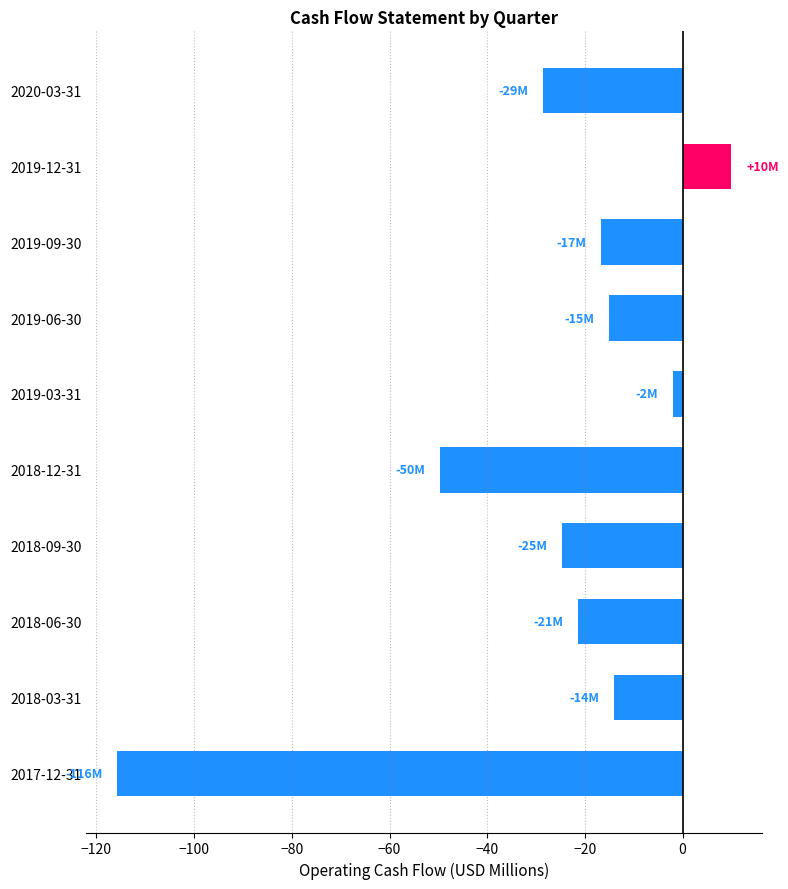

Is it true that the value at 2020-03-31 is -16.4?

False